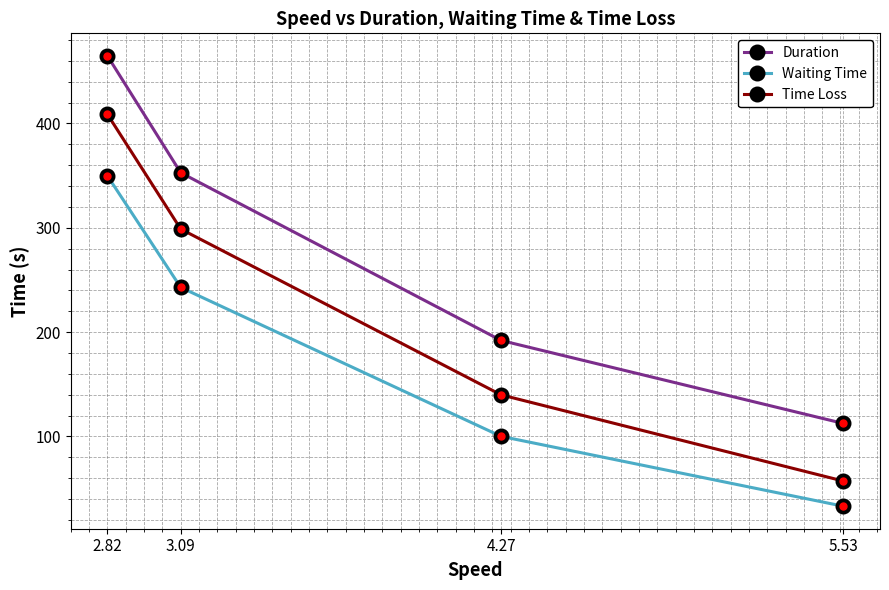

Count the number of categories in the chart.

4